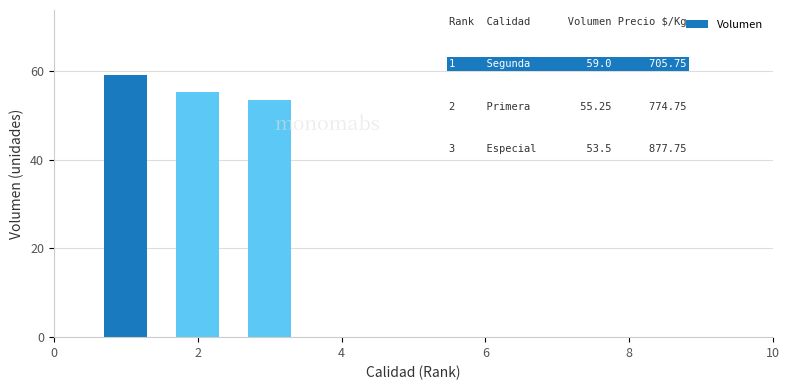

What is the value of the 1st bar from the left?

59.0